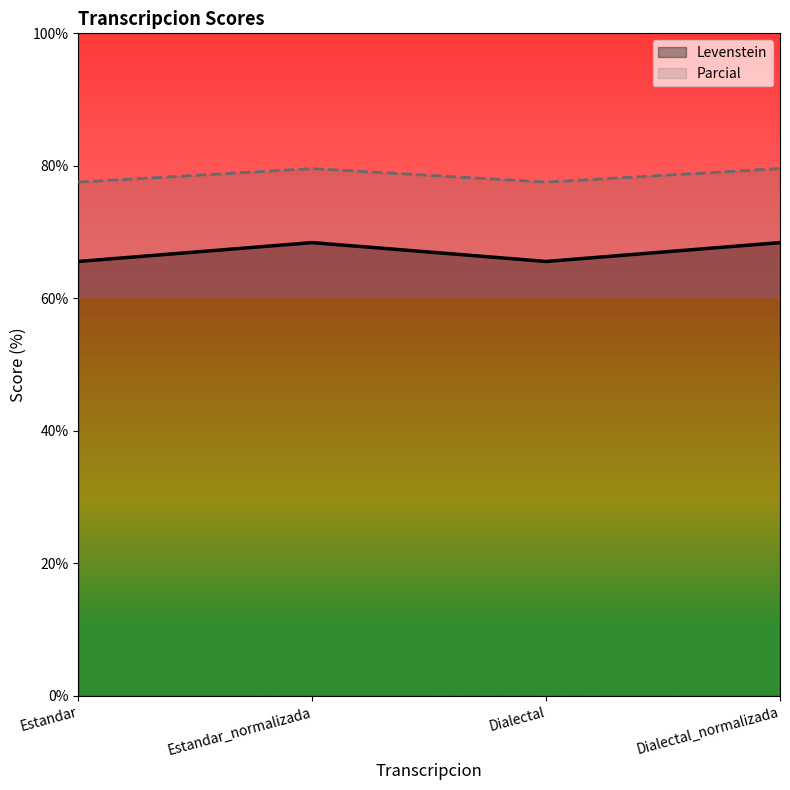

Is the value of Parcial at Estandar greater than the value of Levenstein at Dialectal?

Yes